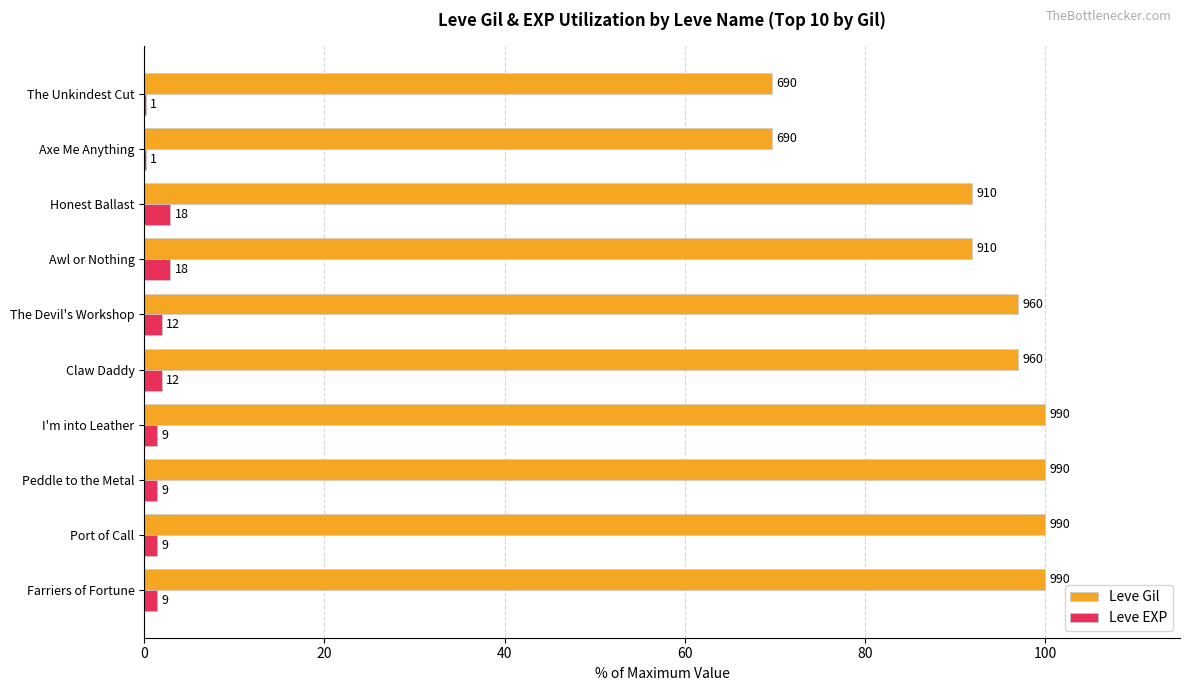

What are all the series names shown in the legend?

Leve Gil, Leve EXP